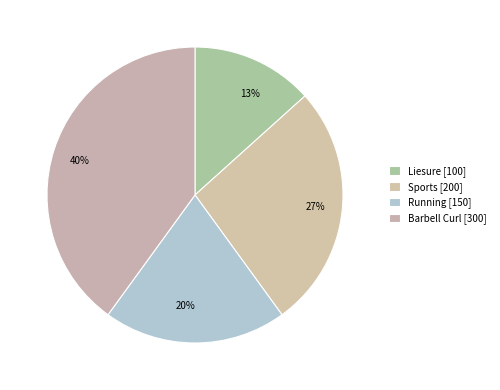

Which has a higher value, 40% or 13%?

40%